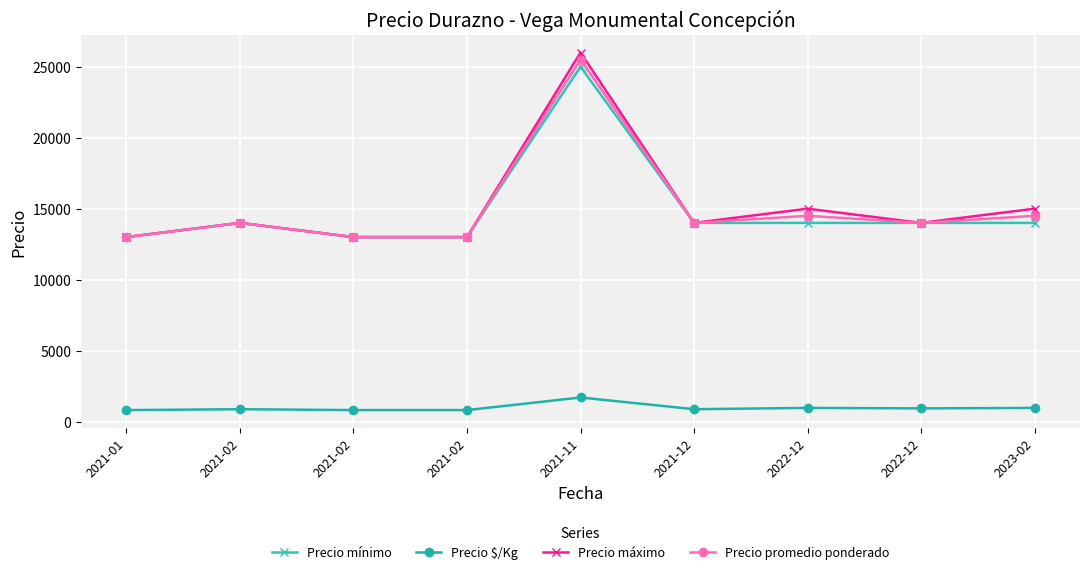

What is the label of the 6th point from the left?

2021-12